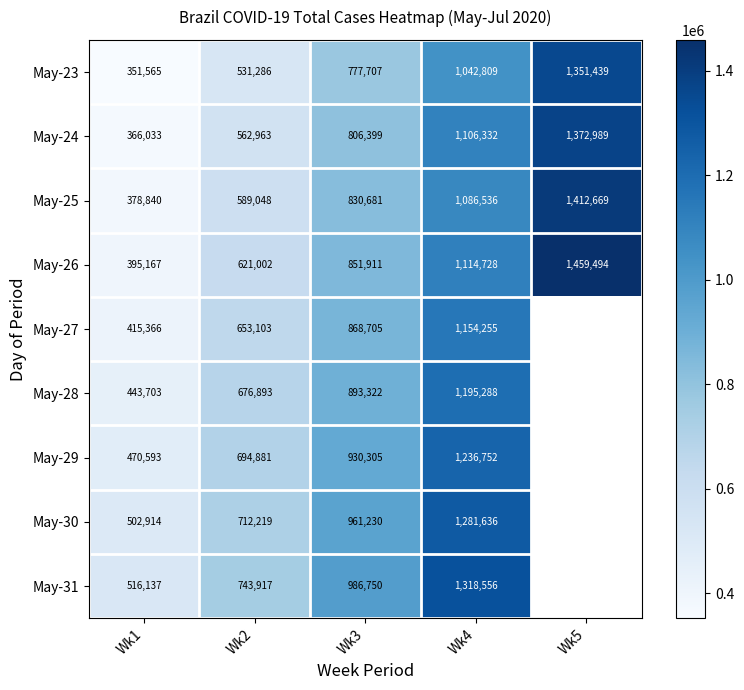

Is the value of May-25 at Wk4 greater than the value of May-27 at Wk2?

Yes